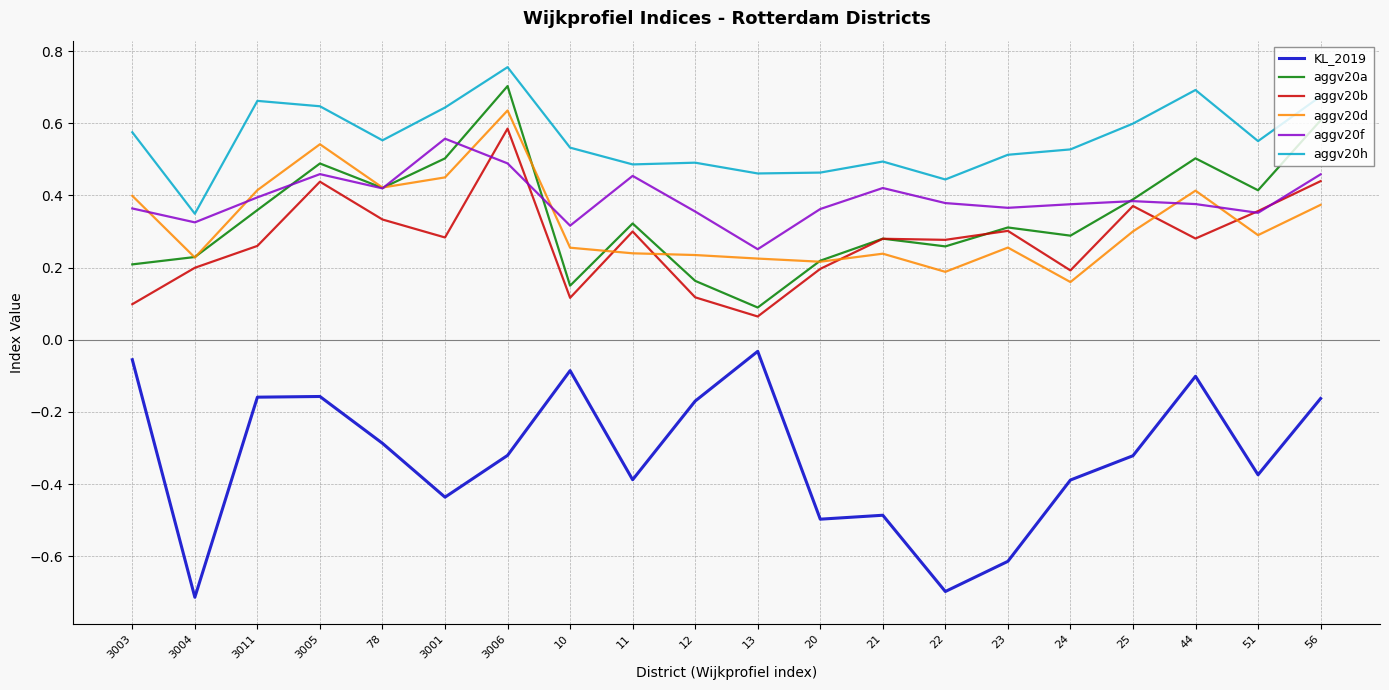

Where is aggv20a nearest to the value 0?

13